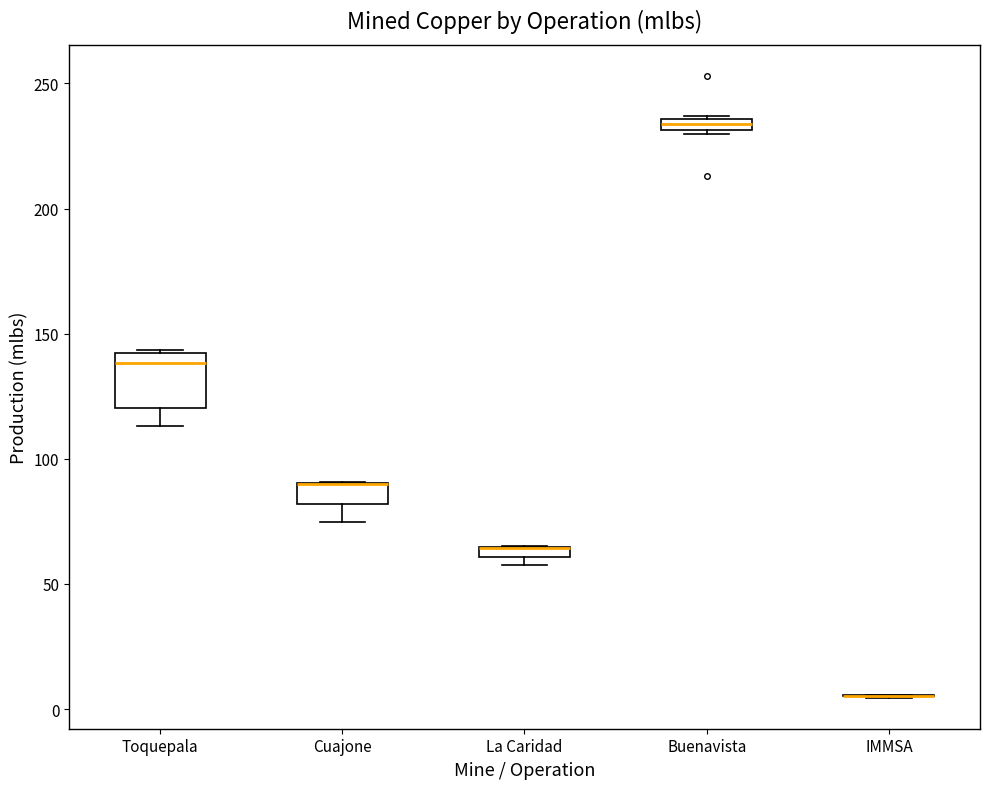

Which box is the tallest, from its lower edge to its upper edge?

Toquepala